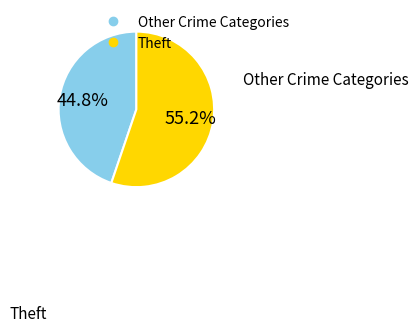

Does any single category account for the majority?

Yes